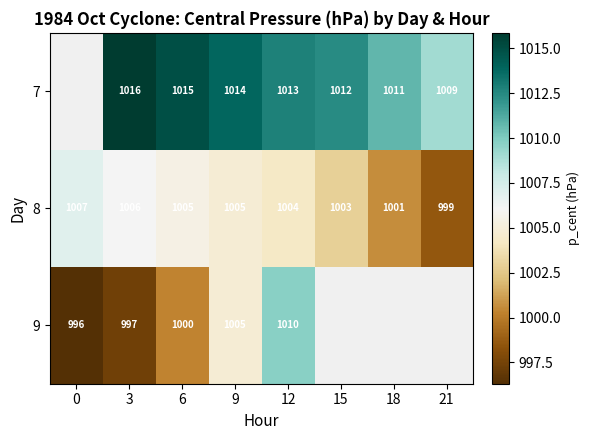

Is the value of 8 at 6 greater than the value of 7 at 6?

No